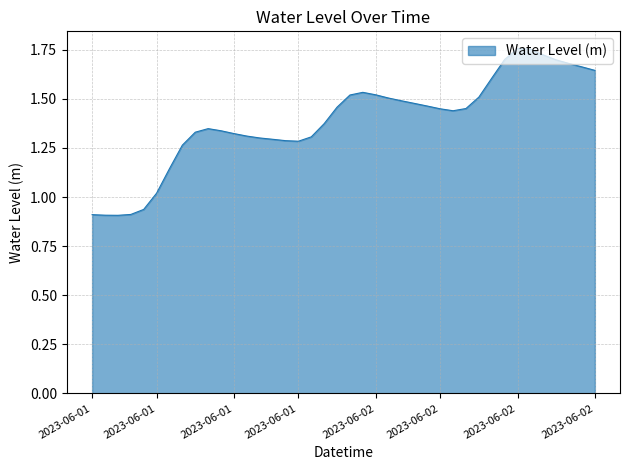

What is the difference between the maximum and minimum values?

0.8